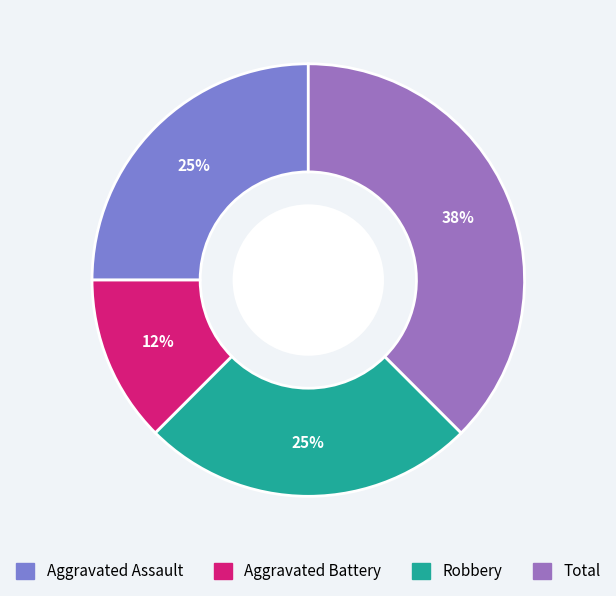

Does any single category account for the majority?

No